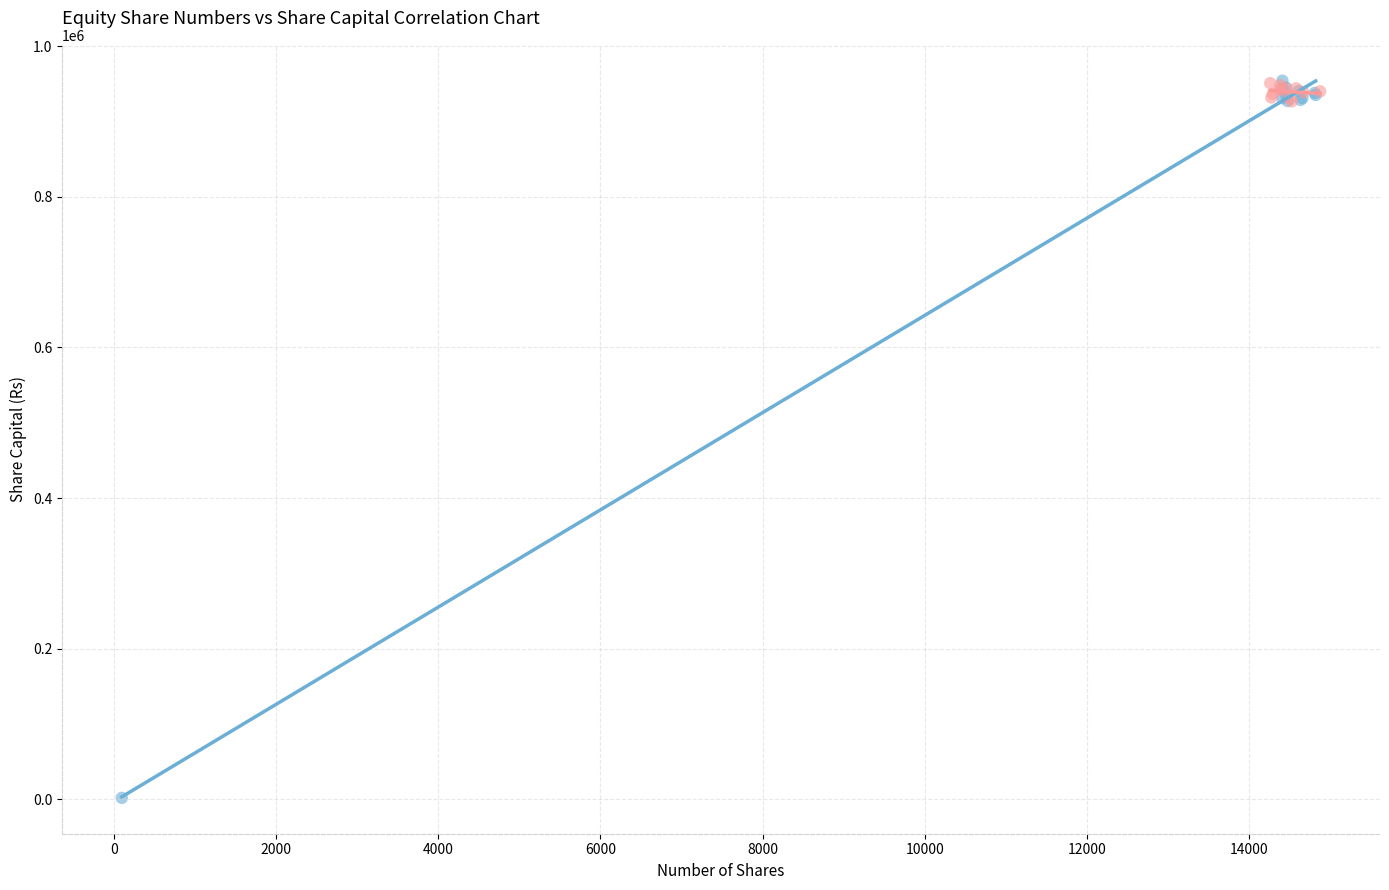

Which series has the widest spread of Y values?

Opening Number of Shares